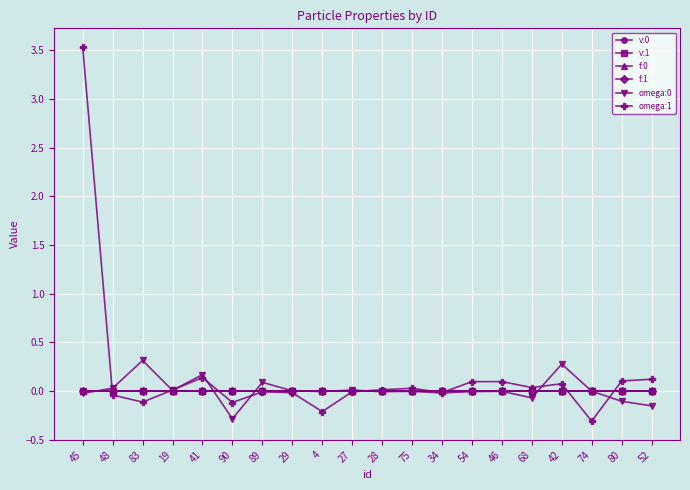

Does the chart display data point markers on the line(s)?

Yes